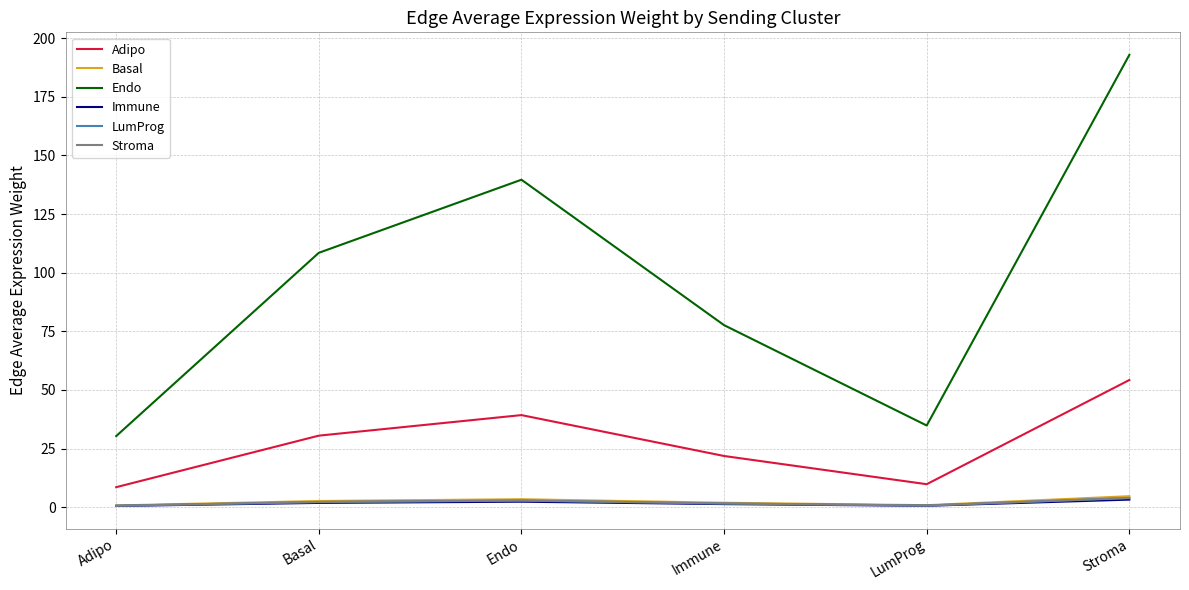

True or false: Adipo has more than 2 interior local peaks.

False